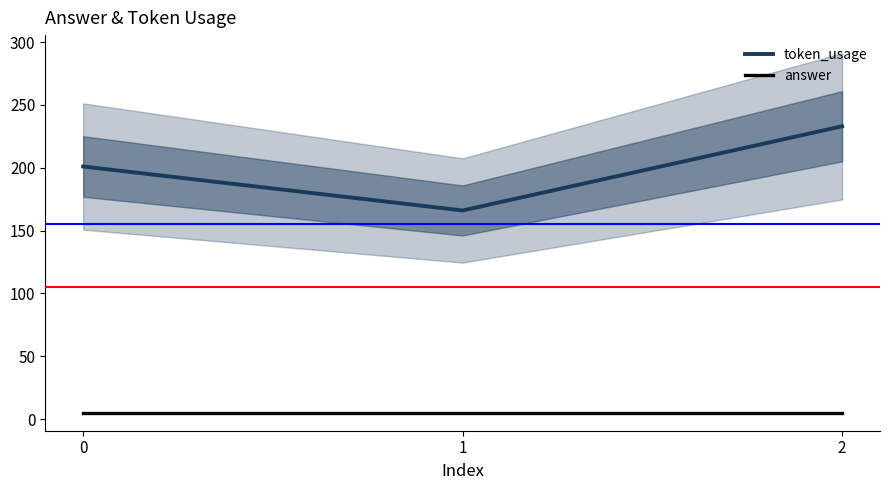

How many series are shown in this chart?

2